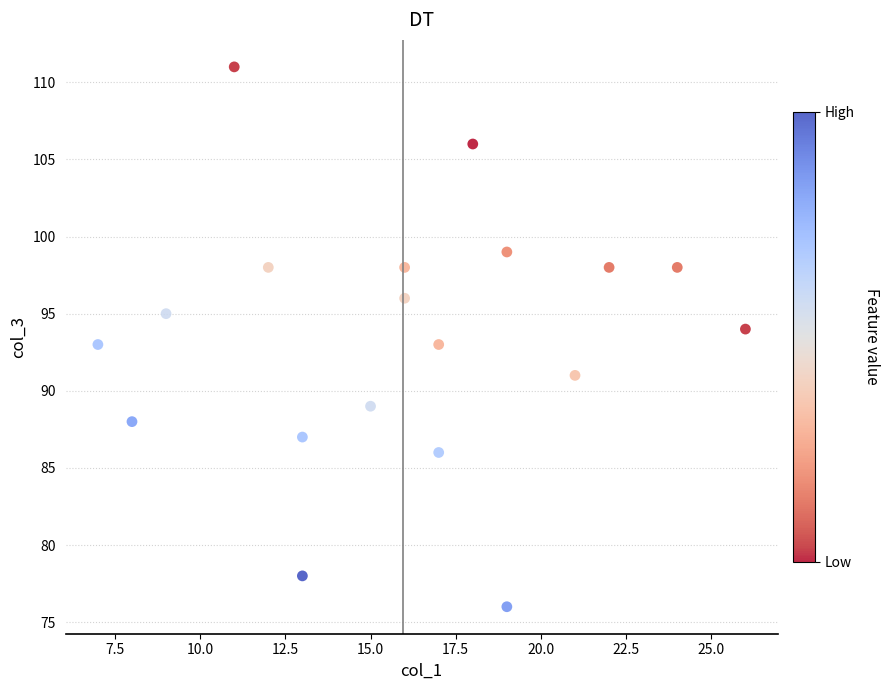

What is the range of Y values (max minus min)?

35